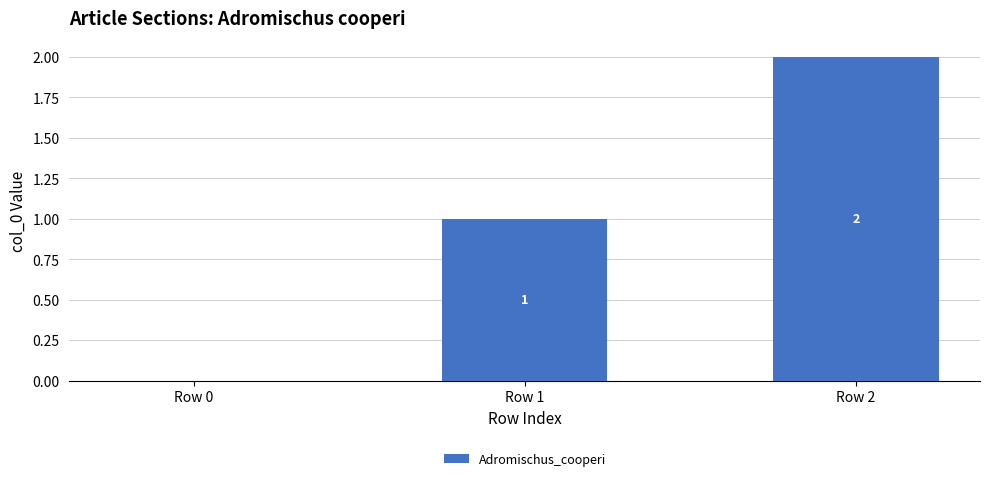

The value at Row 2 is 3. True or false?

False